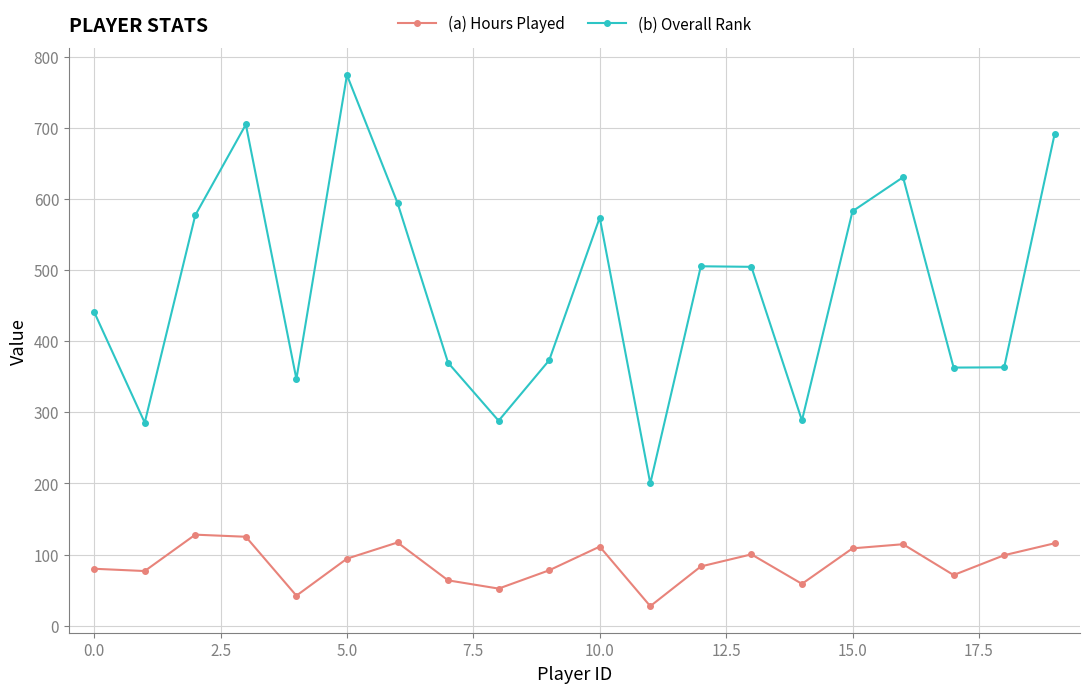

What is the value of the (b) Overall Rank point at the 1st from the left?

440.9